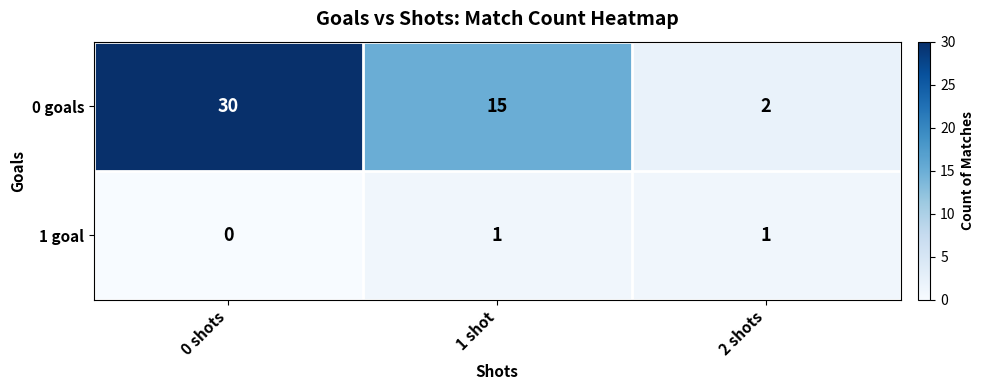

What is the total value across all series at 1 shot?

16